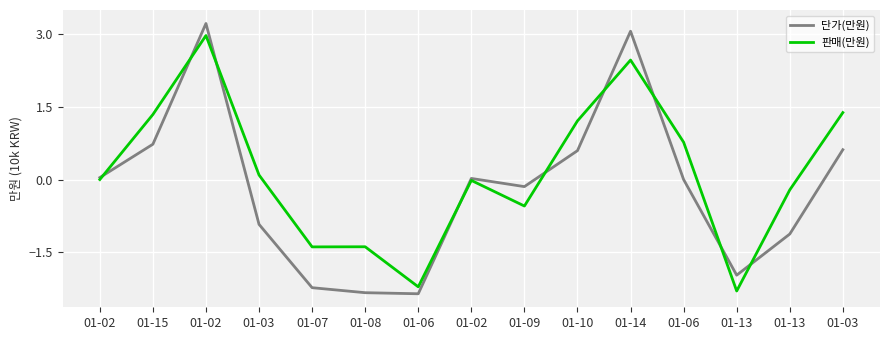

What is the difference between the highest and lowest values at 01-07?

0.8